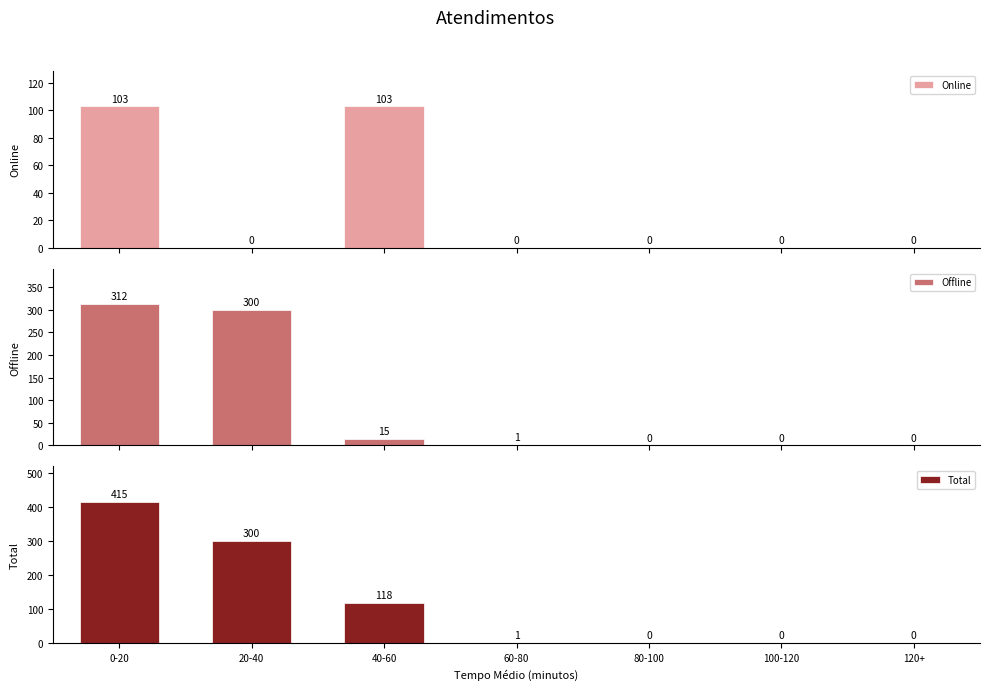

Reading left to right, extract all data points from this chart.

Online: 103	0	103	0	0	0	0
Offline: 312	300	15	1	0	0	0
Total: 415	300	118	1	0	0	0